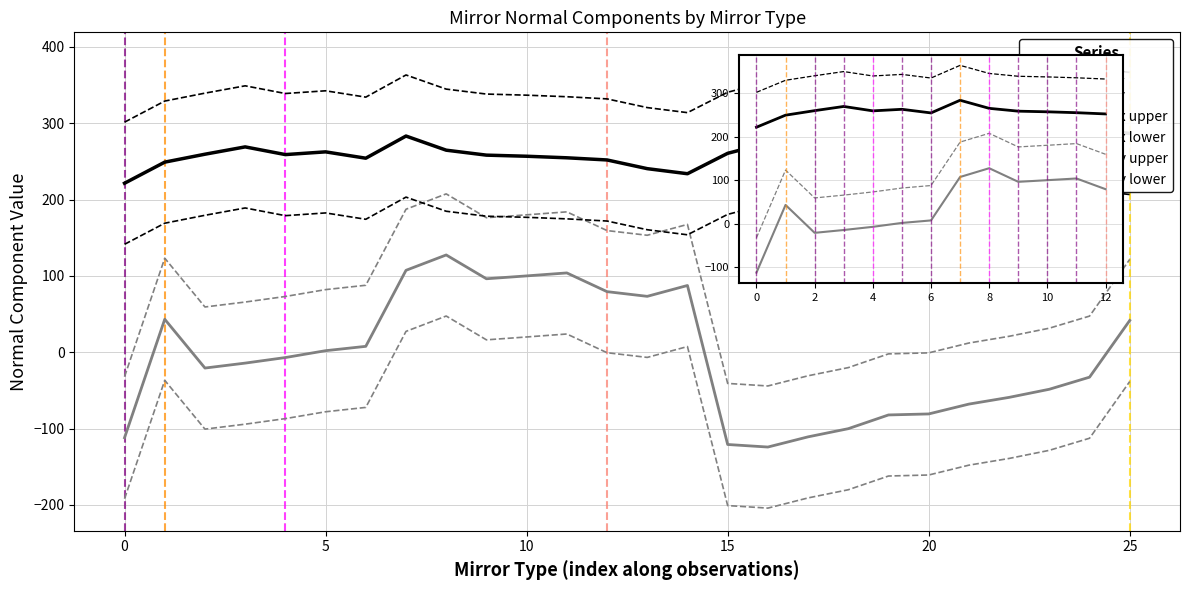

Rank the series by their average value, from highest to lowest.

normal_y, normal_x